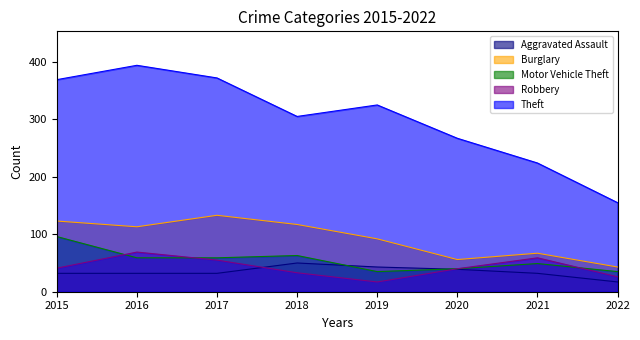

The value of Burglary at 2015 is 56. True or false?

False